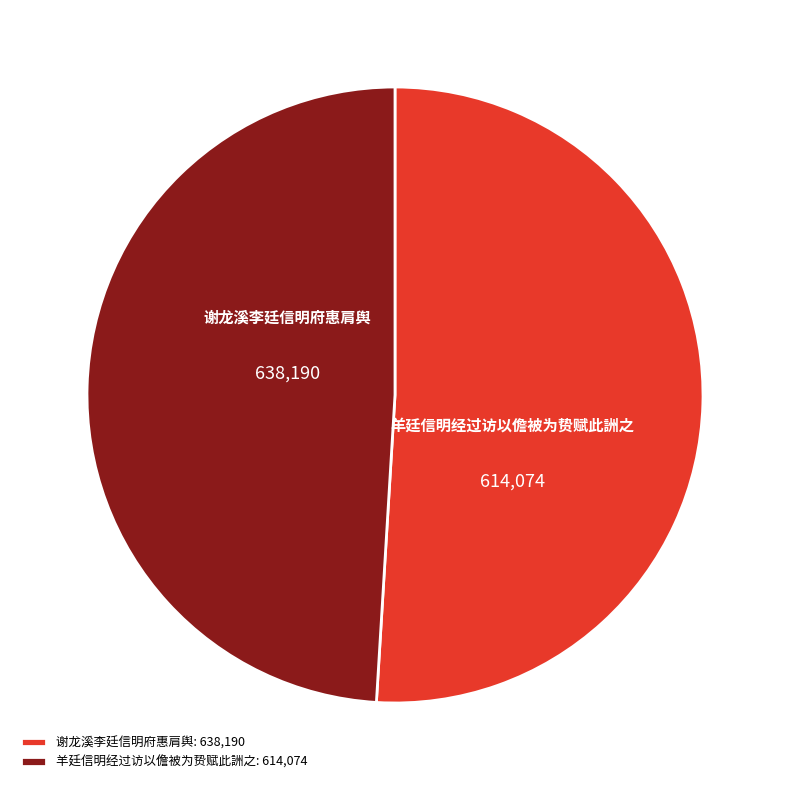

To the nearest percent, what is the difference between the 谢龙溪李廷信明府惠肩舆 and 羊廷信明经过访以儋被为贽赋此詶之 slice percentages?

2%